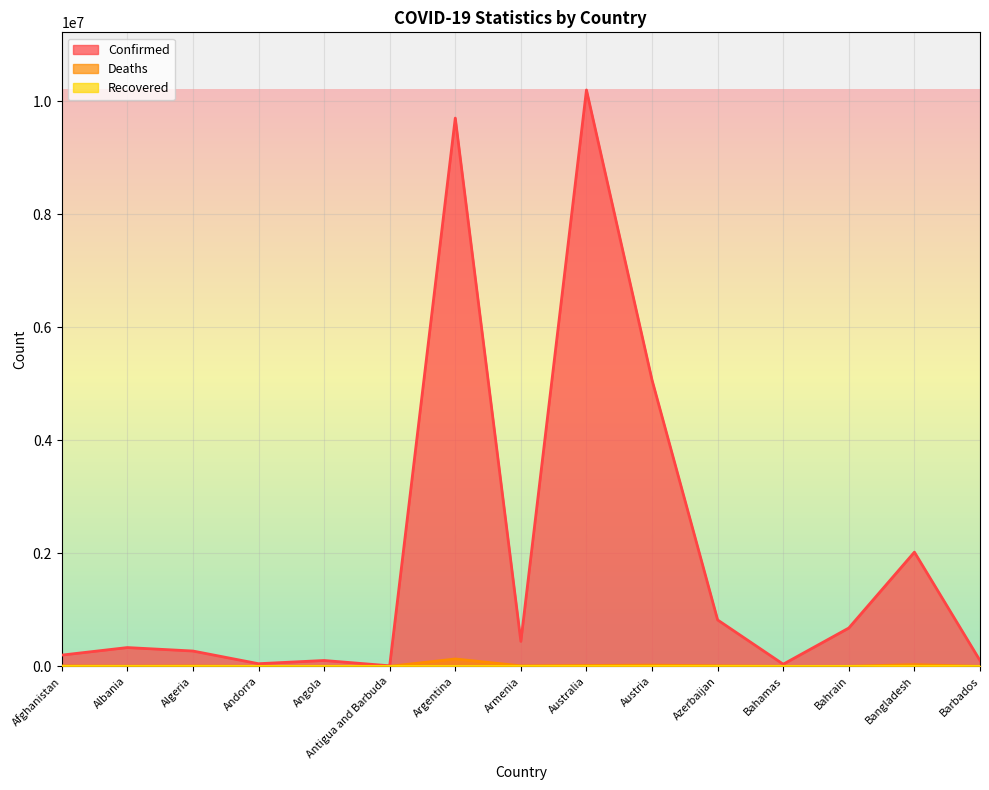

True or false: Confirmed has a value of 2021118 at Bangladesh.

True